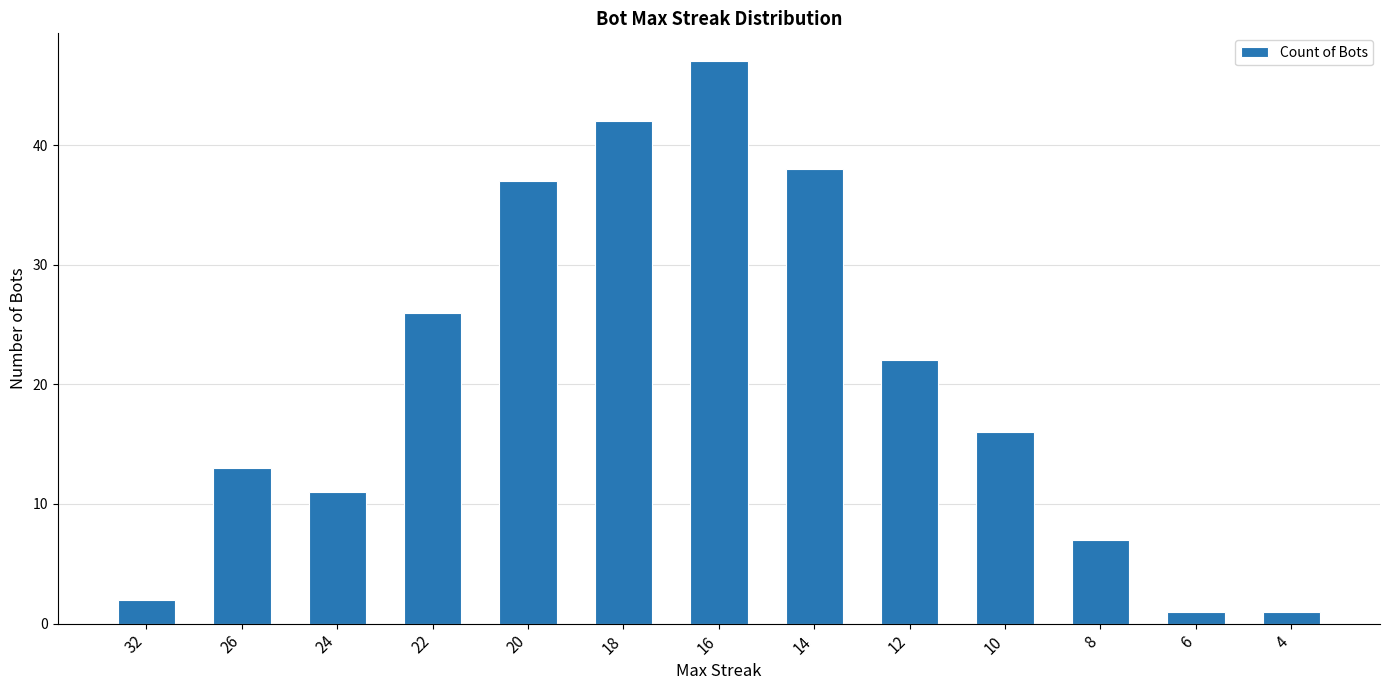

Is it true that the value at 8 is 7?

True